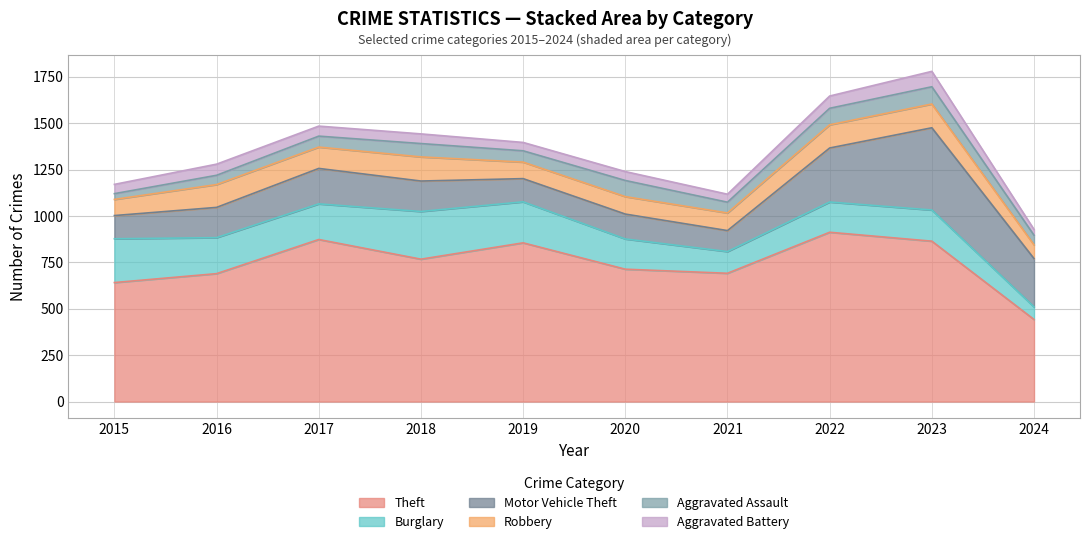

How many lines are shown in the chart?

6